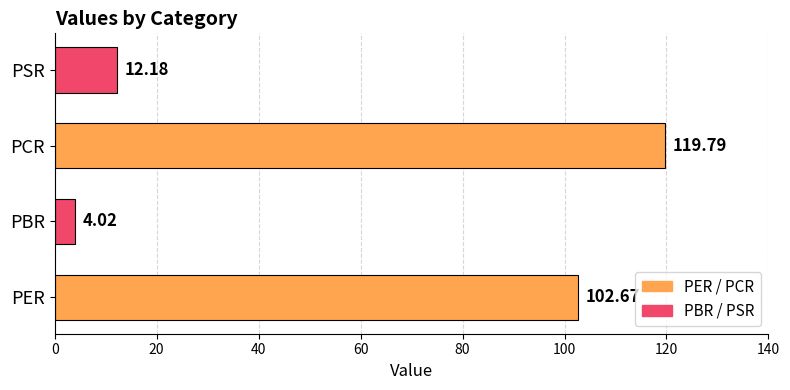

How many bars are there in total?

4